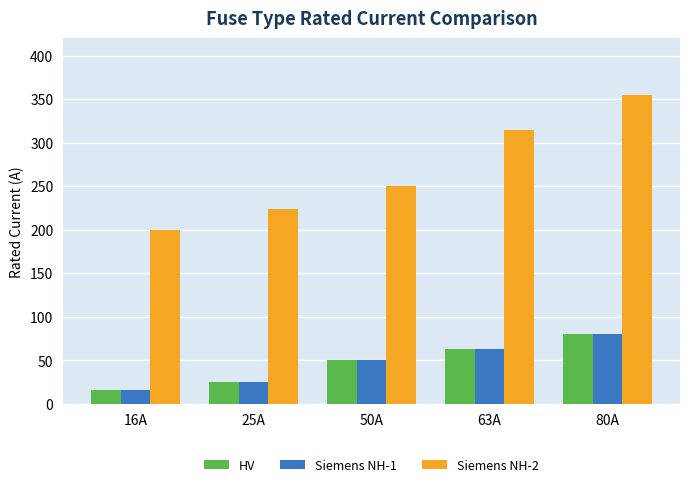

What are all the series names shown in the legend?

HV, Siemens NH-1, Siemens NH-2